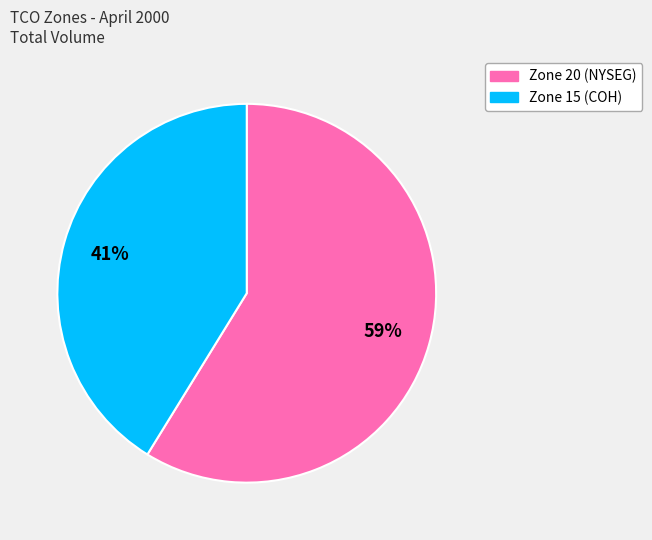

Count the number of slices in the pie.

2